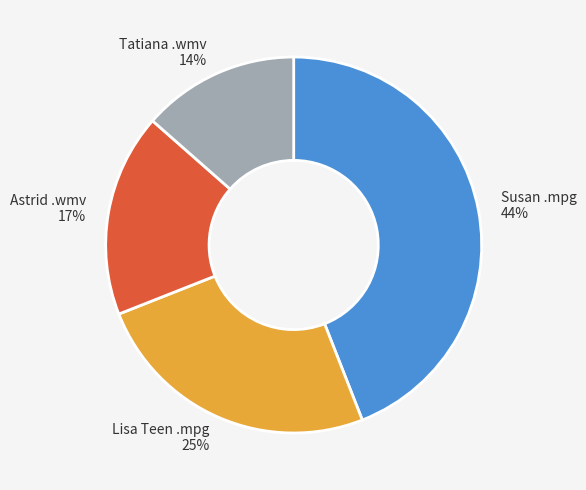

What is the smallest slice in the pie chart?

Tatiana .wmv